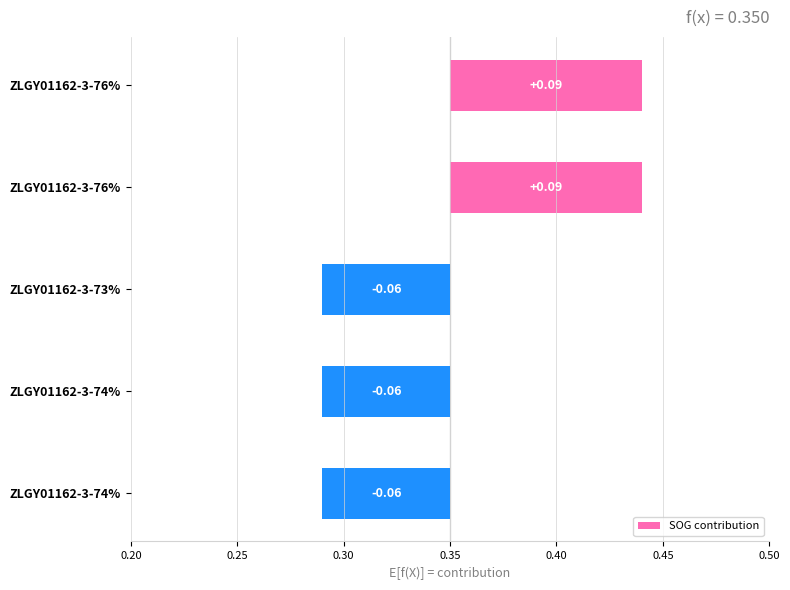

Is it true that the value at ZLGY01162-3-73% is -0.1?

True